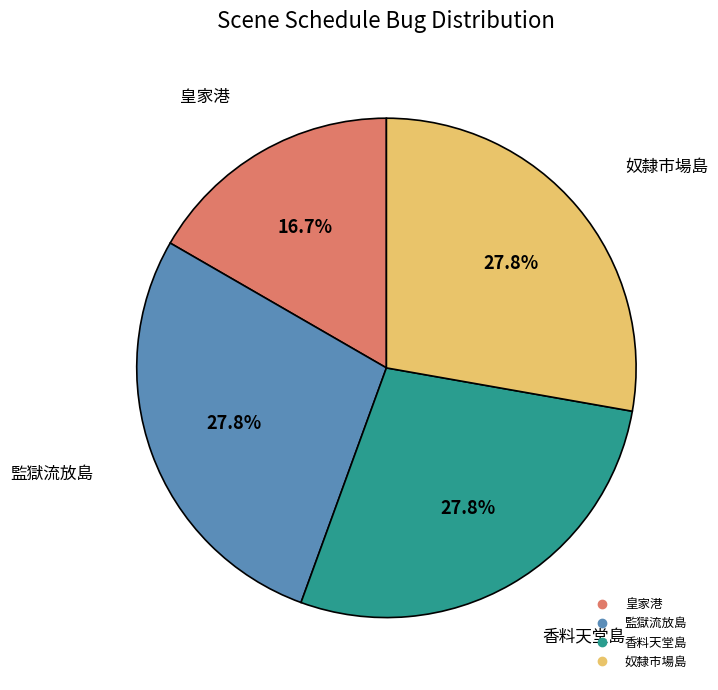

What is the ratio of the value at 香料天堂島 to the value at 皇家港?

1.7